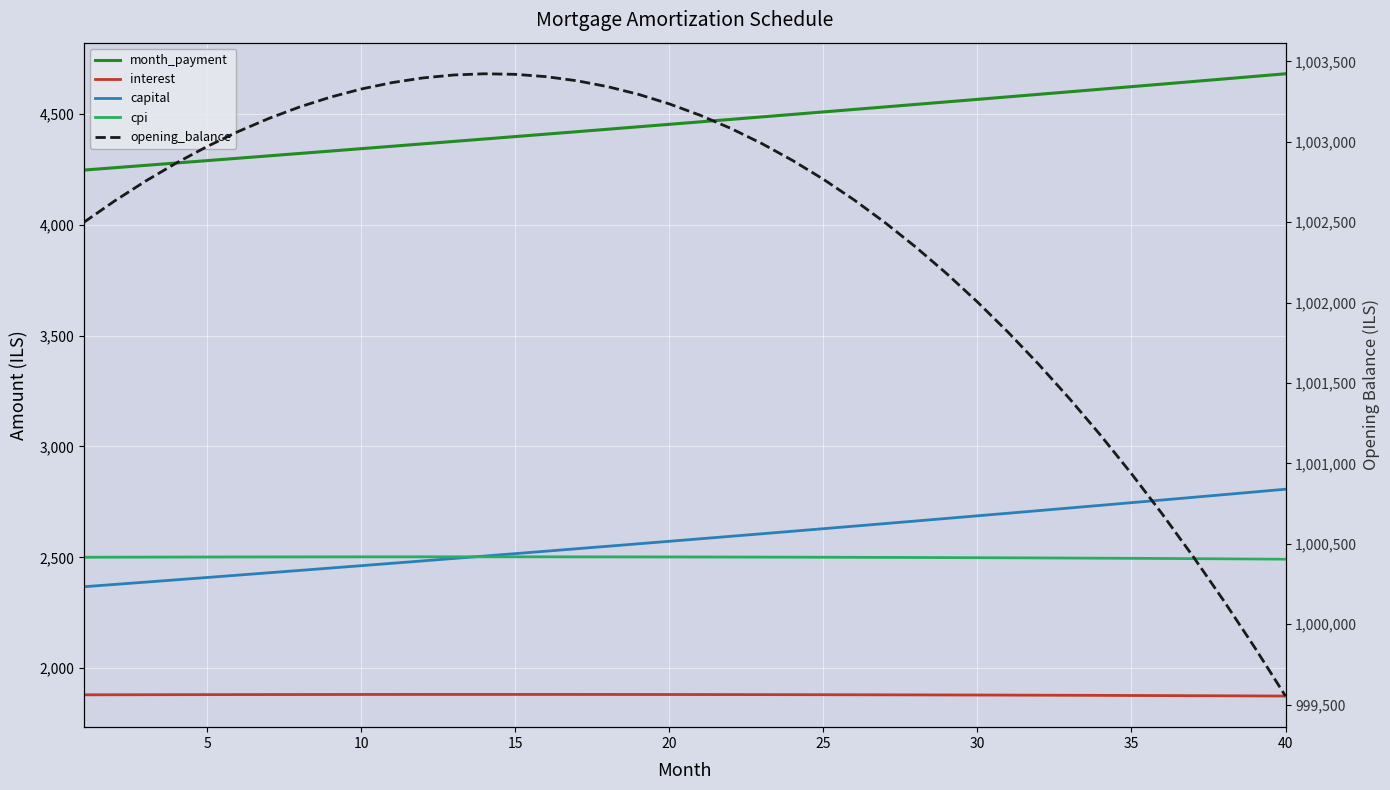

What is the sum of all interest values?

75183.0